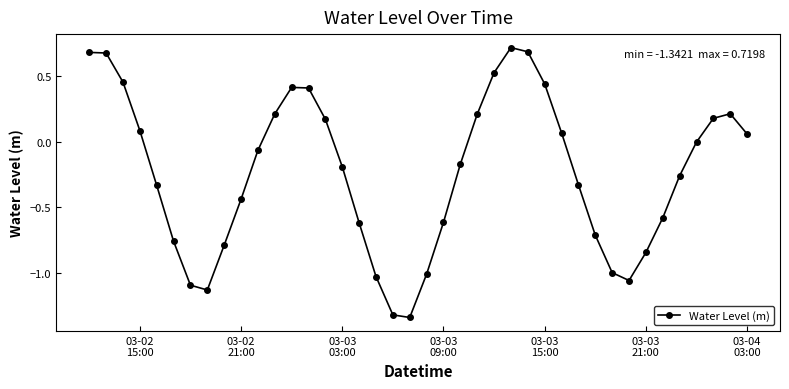

What is the sum of all values?

-9.5